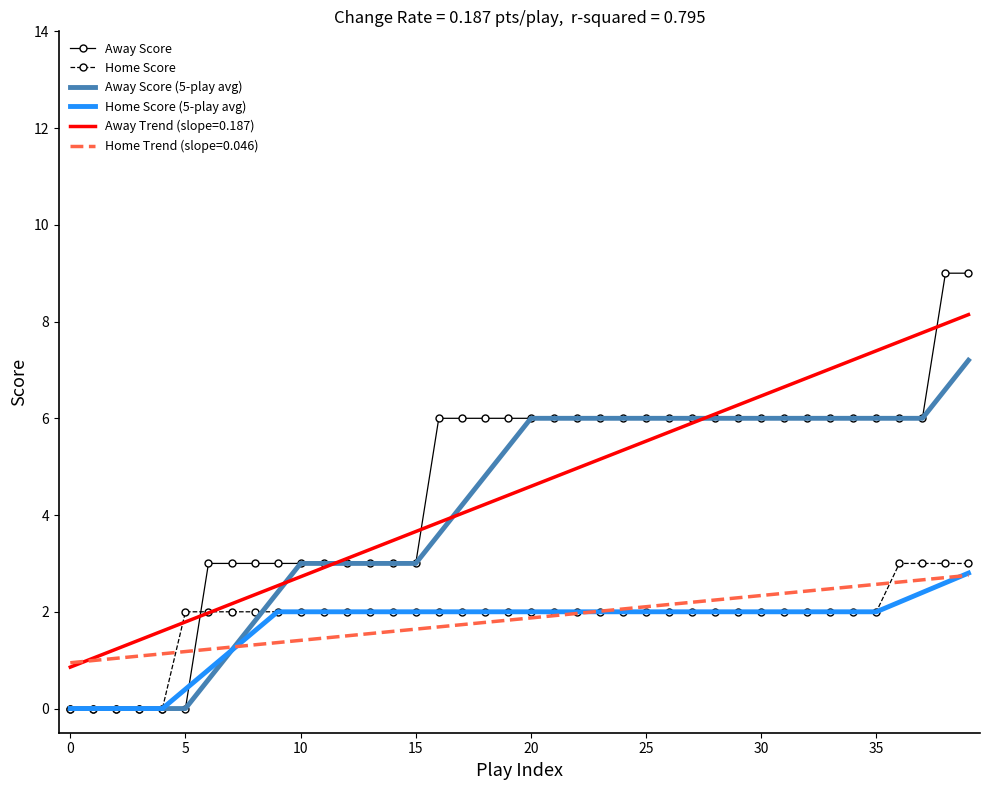

At how many categories does at least one series exceed 8?

2